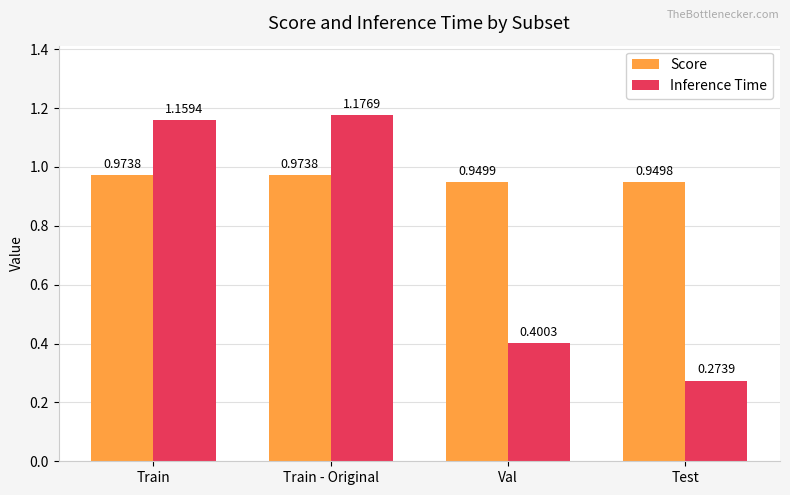

Is it true that Inference Time equals 0.1 at Val?

False